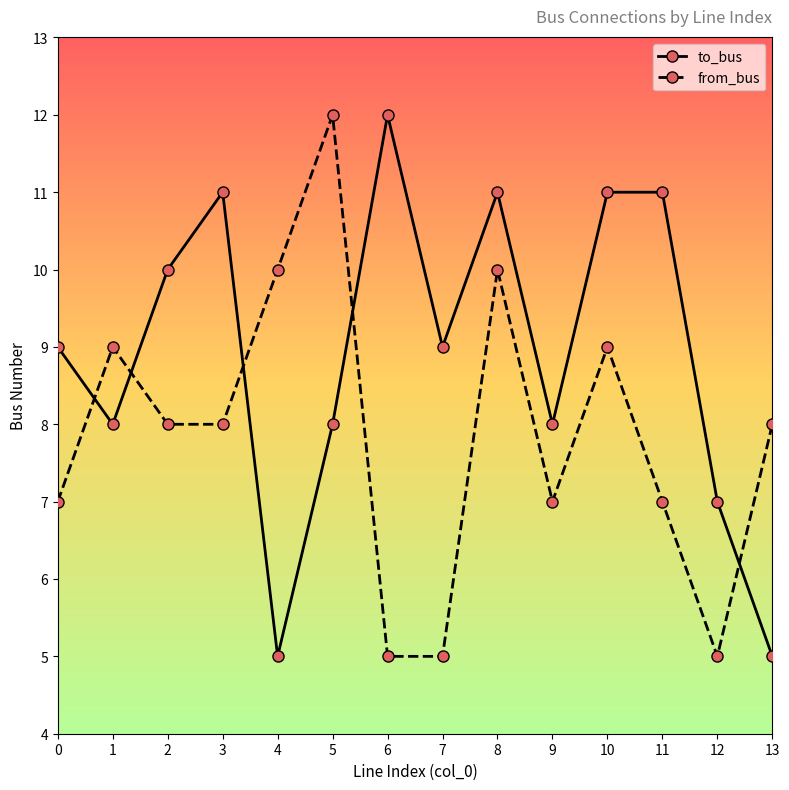

Rank the series by their average value, from highest to lowest.

to_bus, from_bus